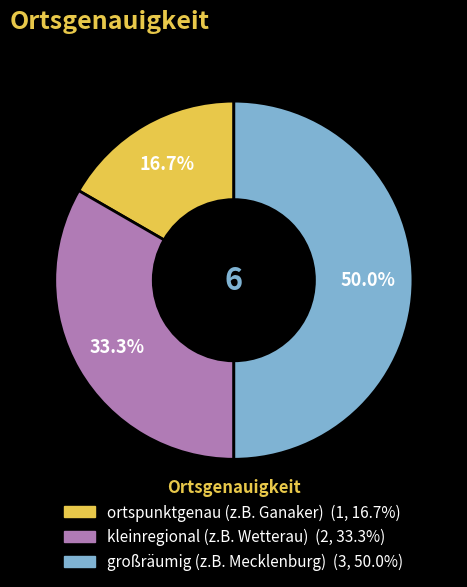

What is the largest slice in the pie chart?

großräumig (z.B. Mecklenburg)